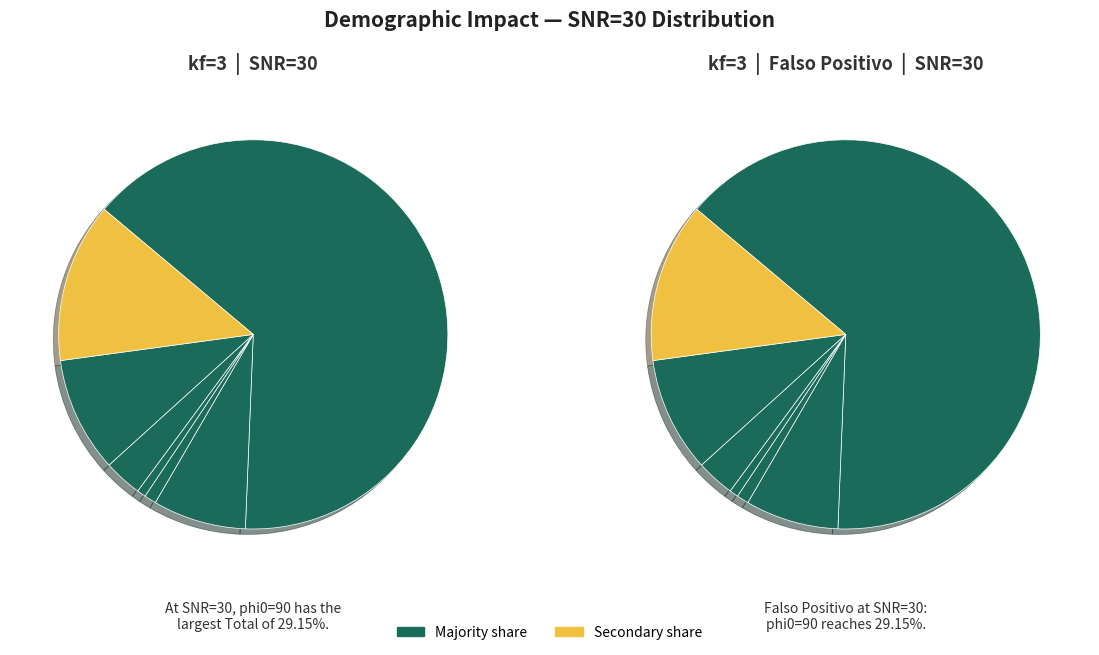

What is the smallest slice in the pie chart?

phi0=45